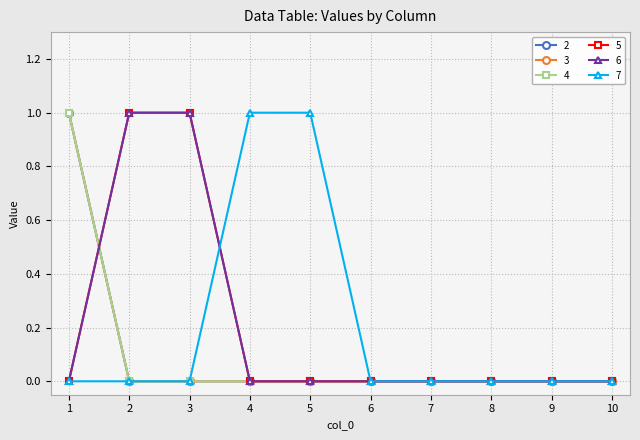

The value of 4 at 3 is 0. True or false?

True